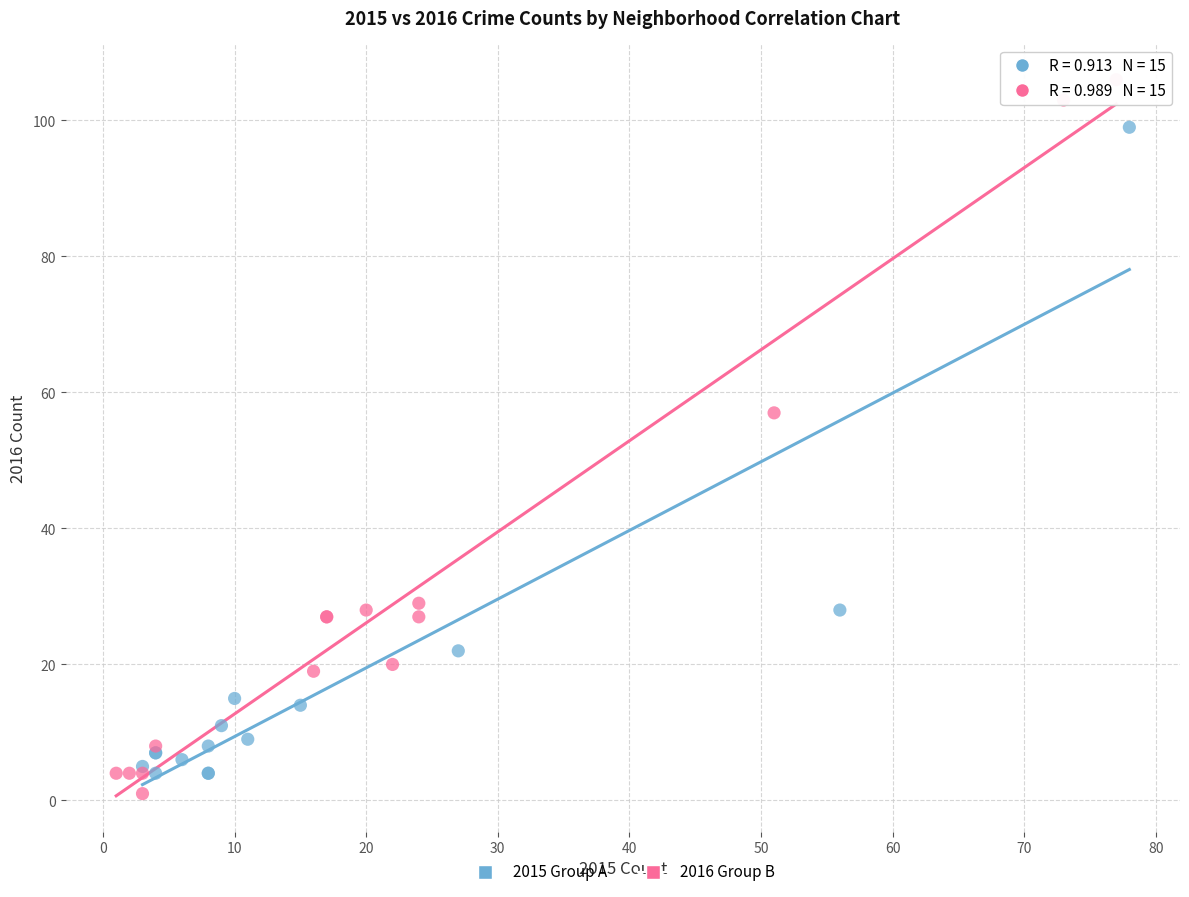

Which series has the largest Y range (max minus min)?

2016 Group B